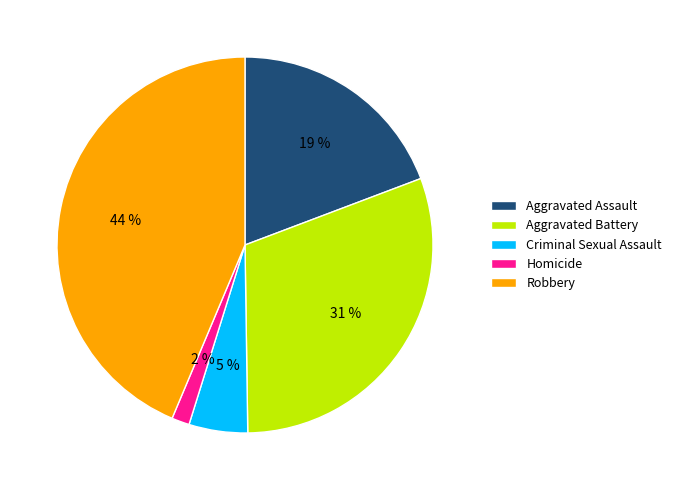

Is the sum of Aggravated Battery and Criminal Sexual Assault greater than half?

No